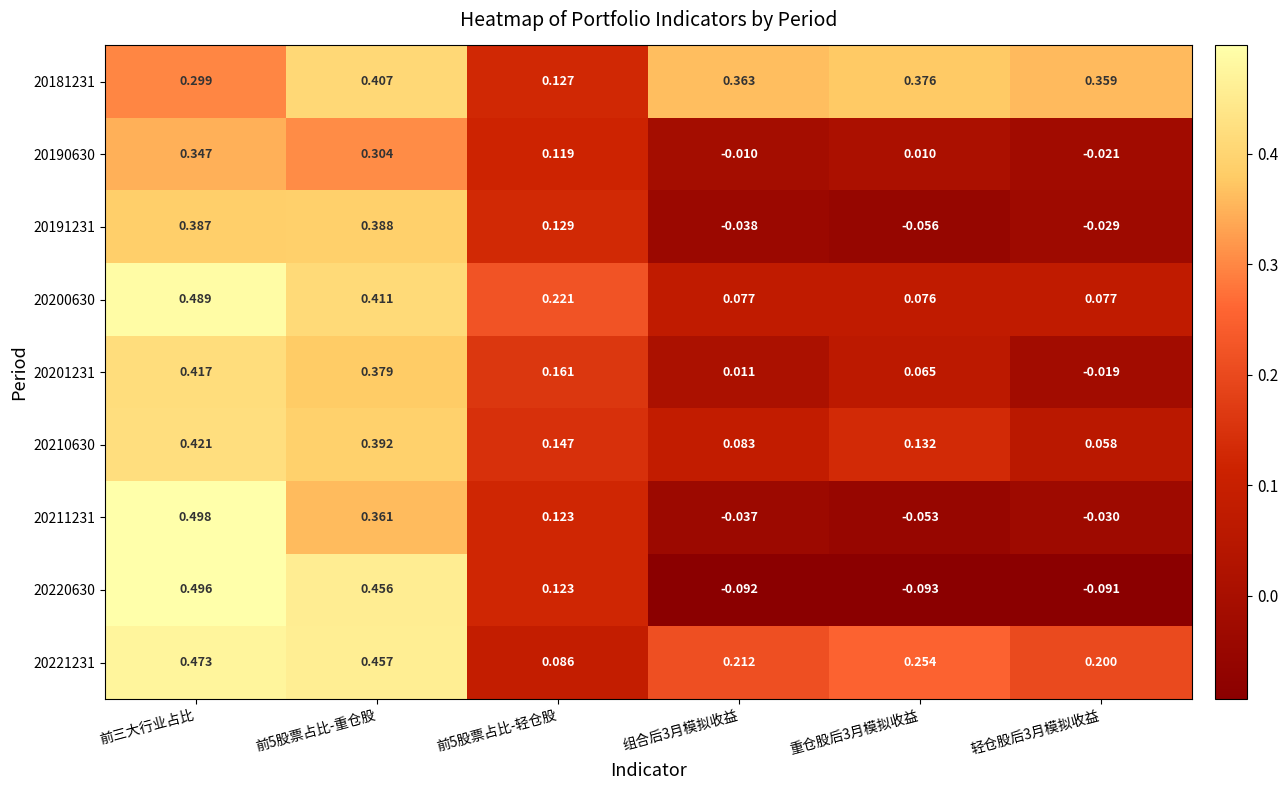

At which category does the chart reach its peak across all series?

前三大行业占比